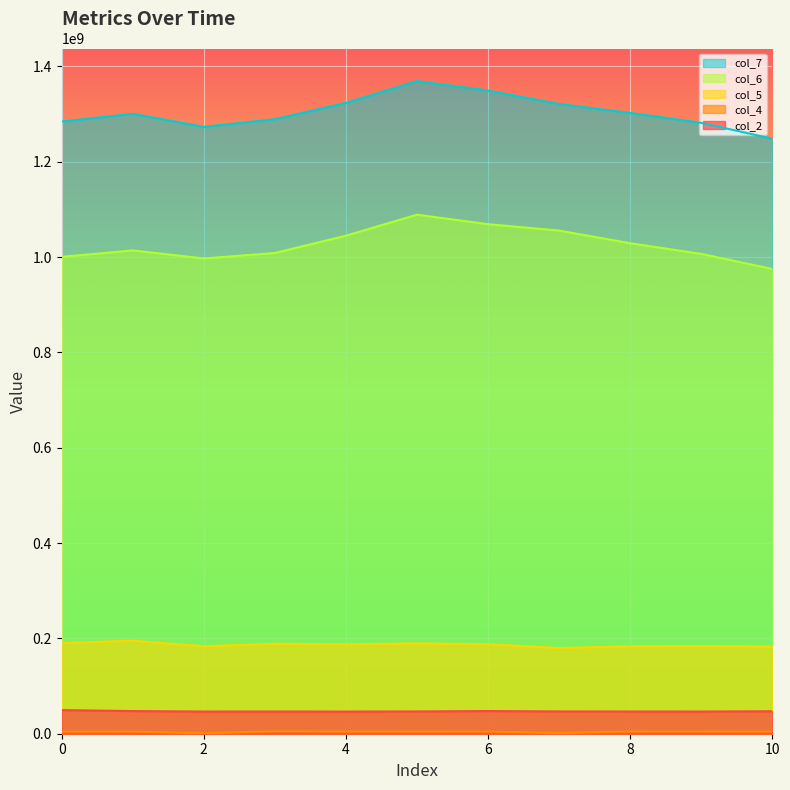

What are all the series names shown in the legend?

col_2, col_4, col_5, col_6, col_7